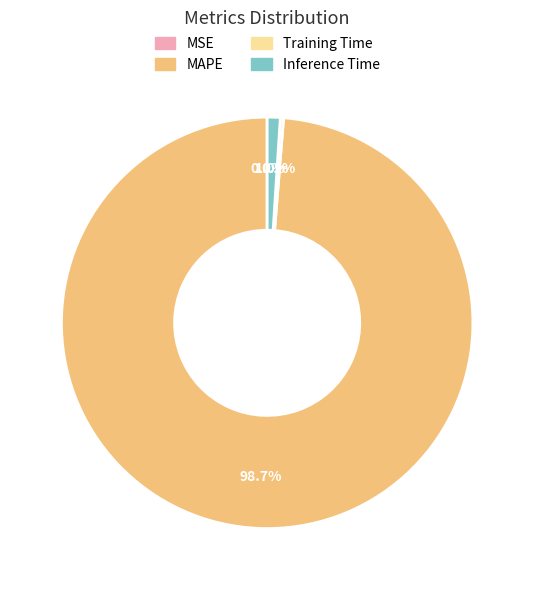

Between MAPE and Inference Time, which is larger?

MAPE